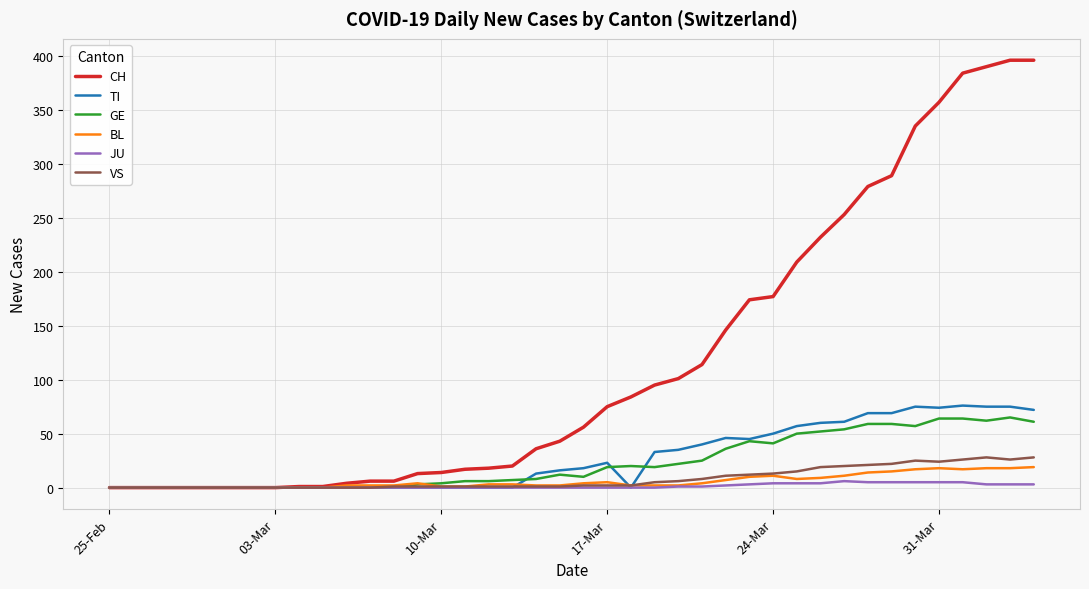

Which series has the widest spread of values?

CH